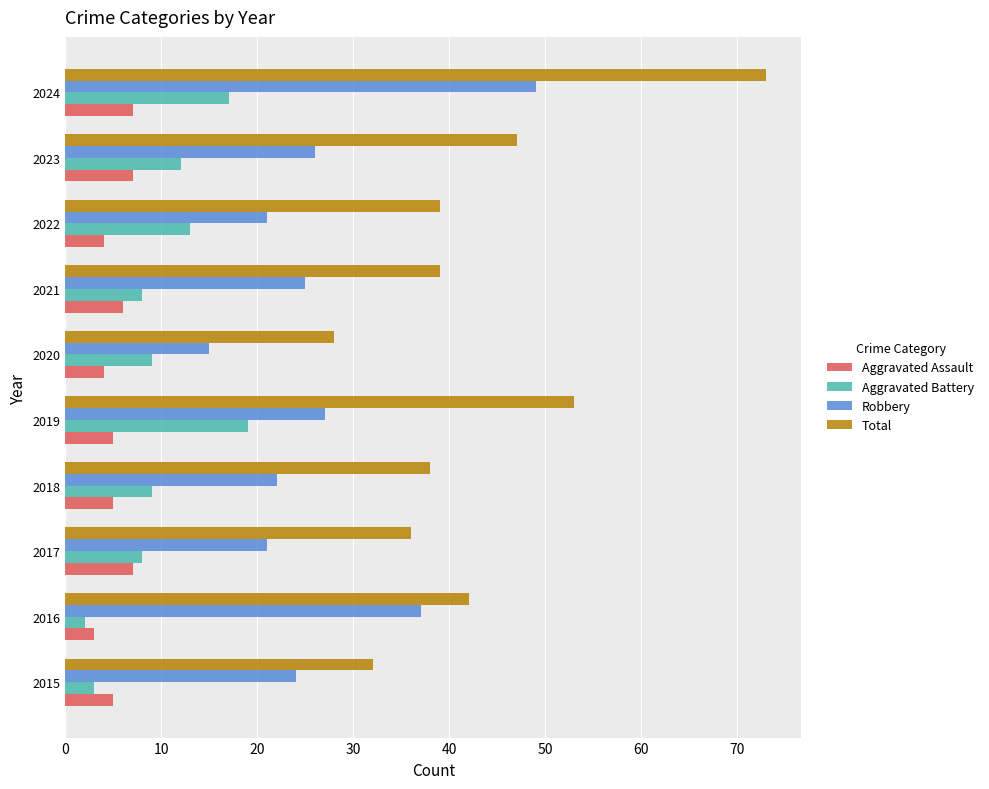

List the series in order of their peak value, highest first.

Total, Robbery, Aggravated Battery, Aggravated Assault